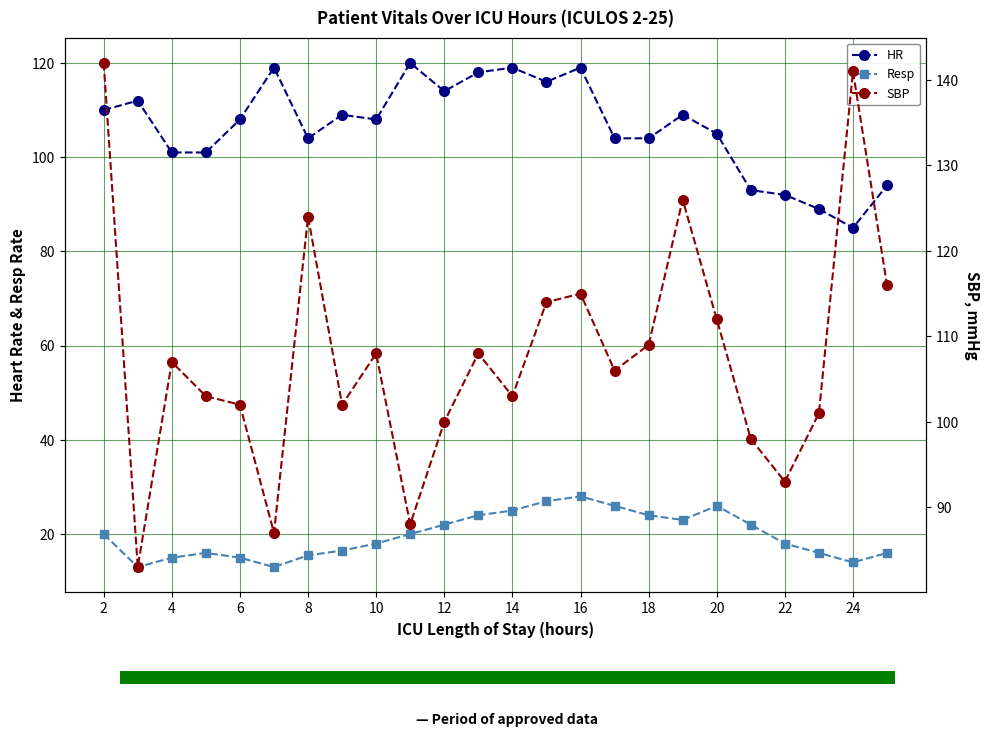

What is the difference between the maximum and minimum values in the SBP series?

59.0